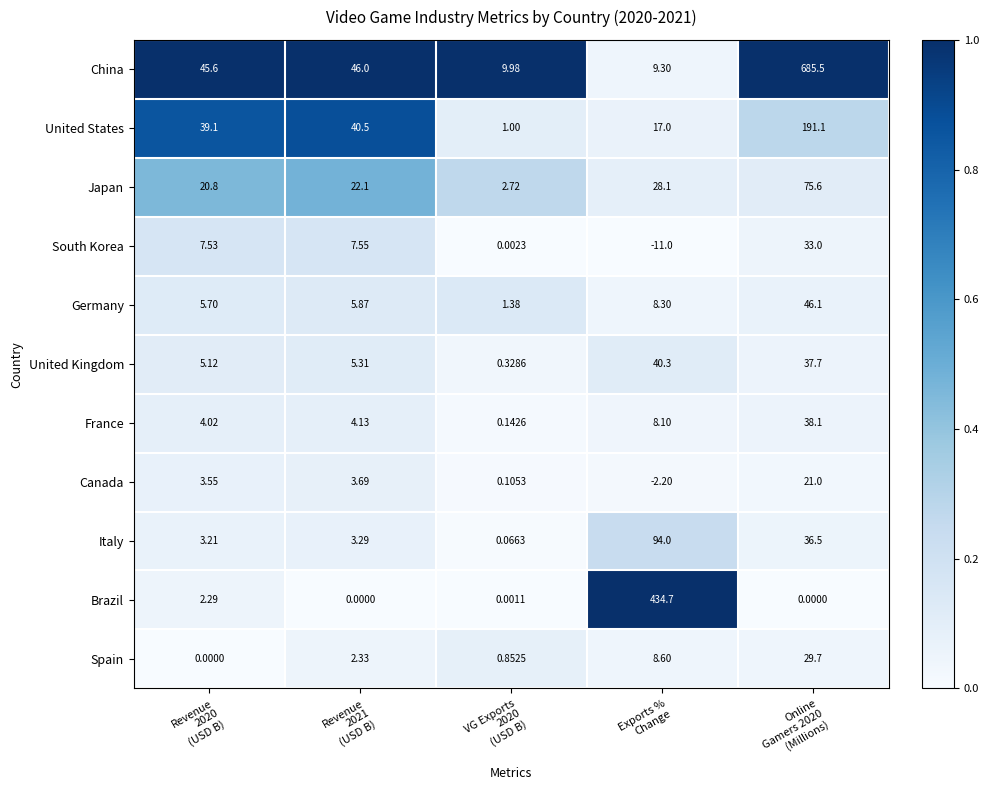

Which series has the largest total across all categories?

China